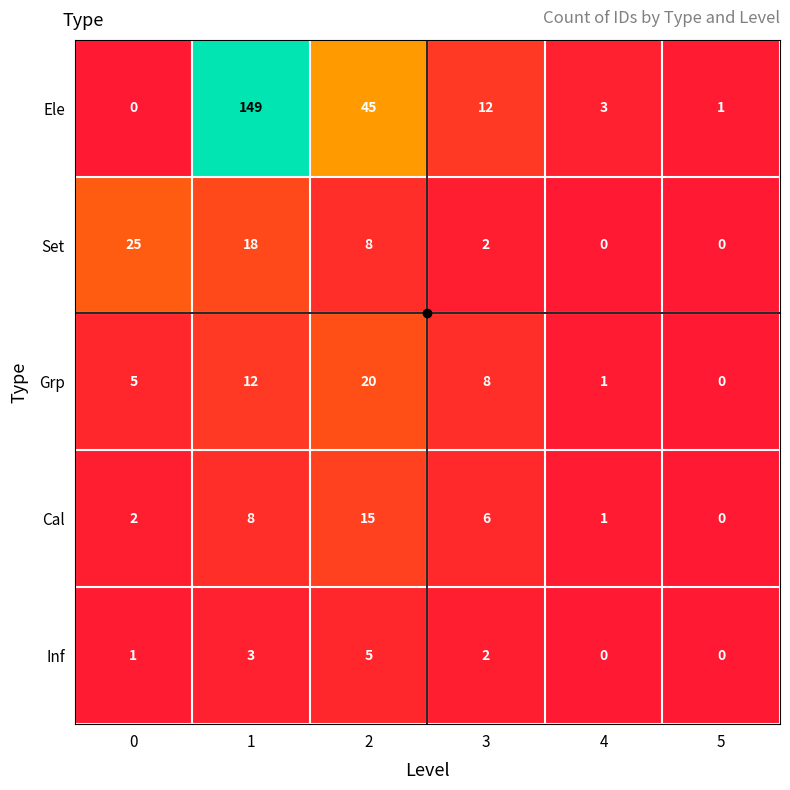

What is the difference between the maximum and minimum values in the Inf series?

5